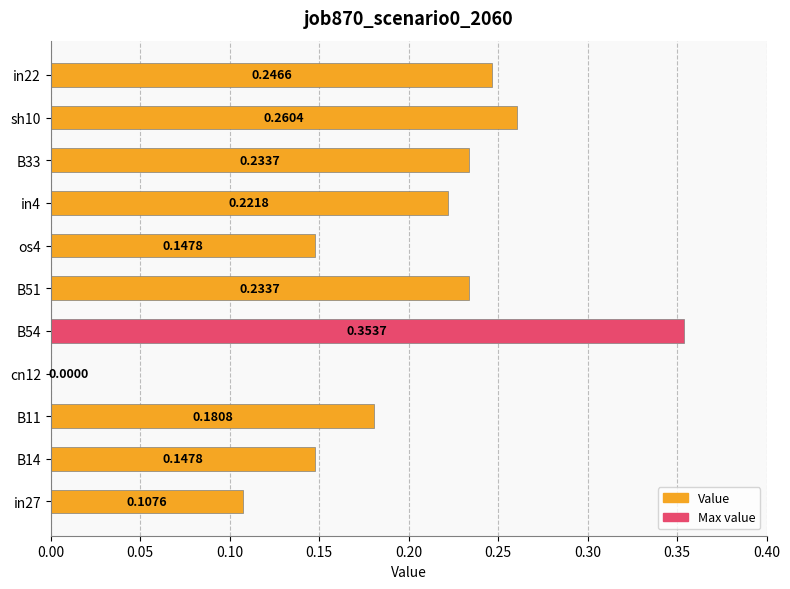

What is the sum of all values?

2.1